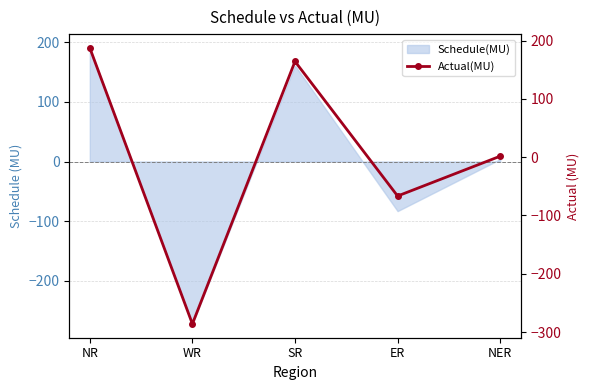

True or false: the data shows 54.6 at SR.

False